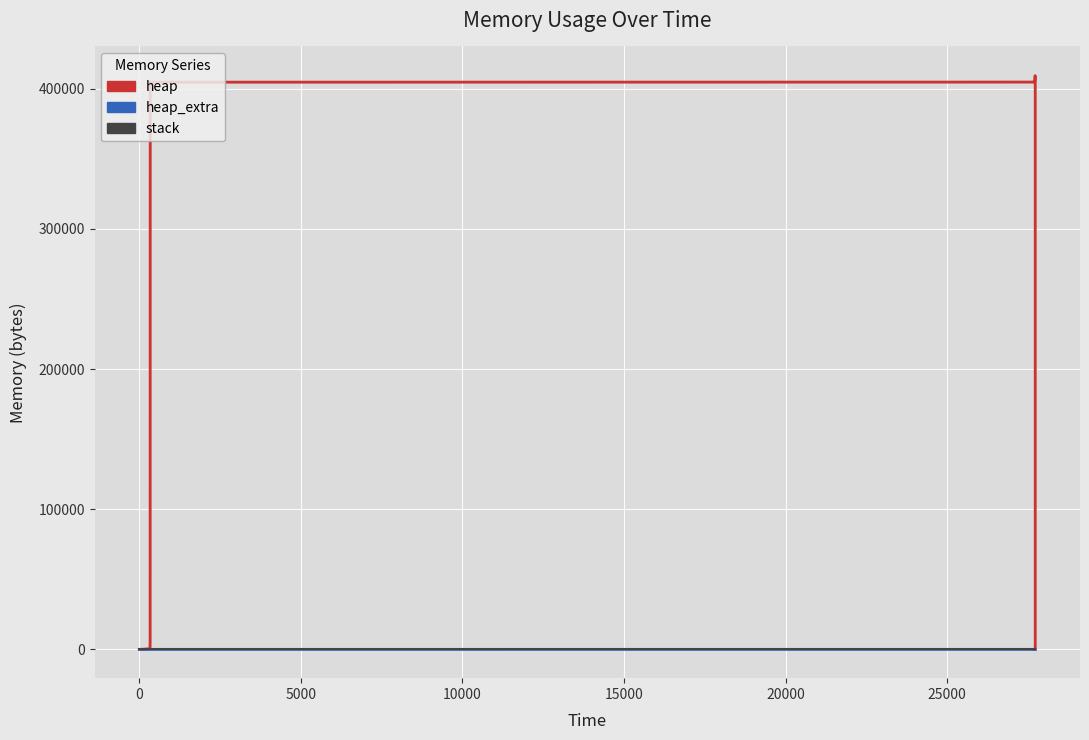

Which series has the largest range (max minus min)?

heap